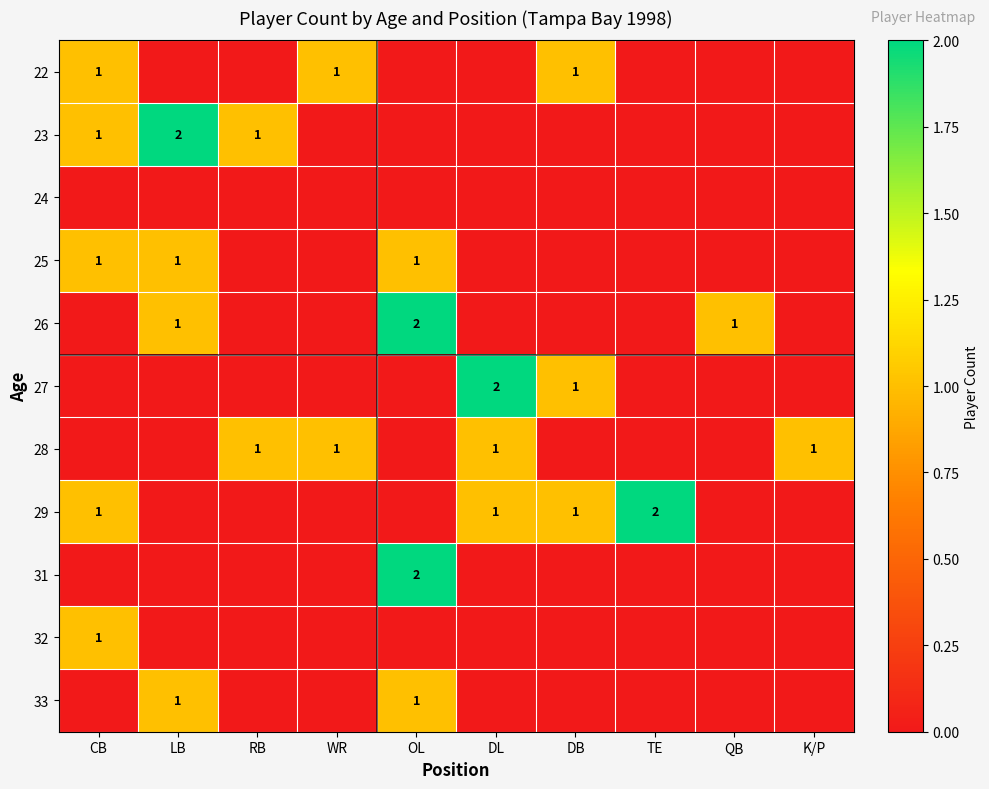

The value of 33 at OL is 2. True or false?

False